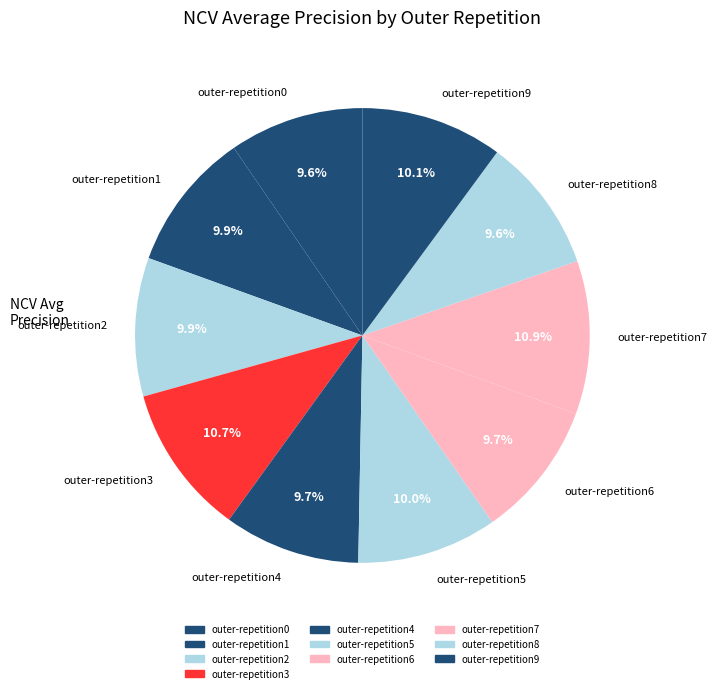

Between outer-repetition2 and outer-repetition3, which is larger?

outer-repetition3